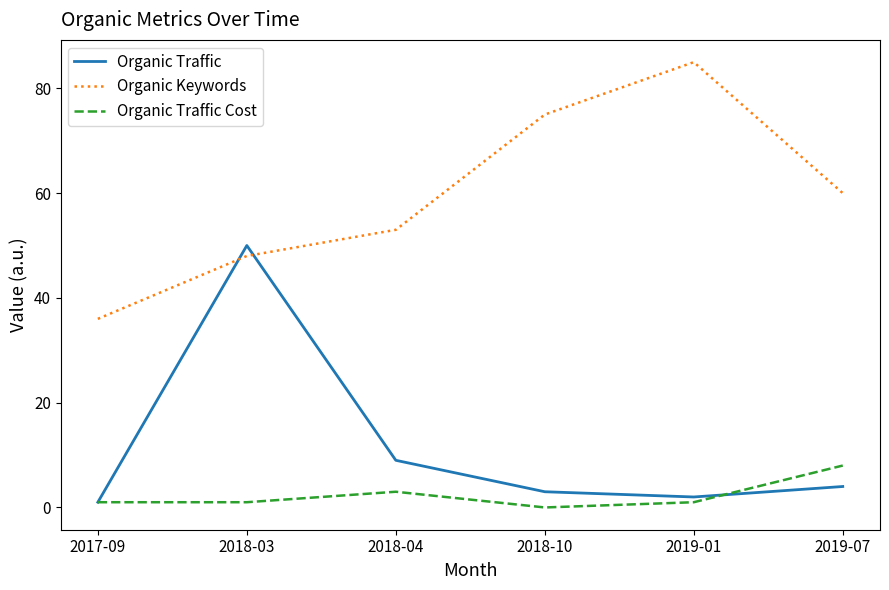

What is the difference between the Organic Traffic Cost values at 2019-01 and 2018-04?

2